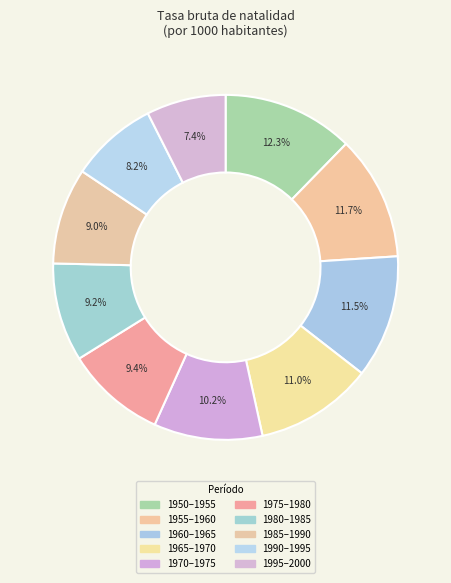

Combined, do 1995–2000 and 1950–1955 account for over 50%?

No